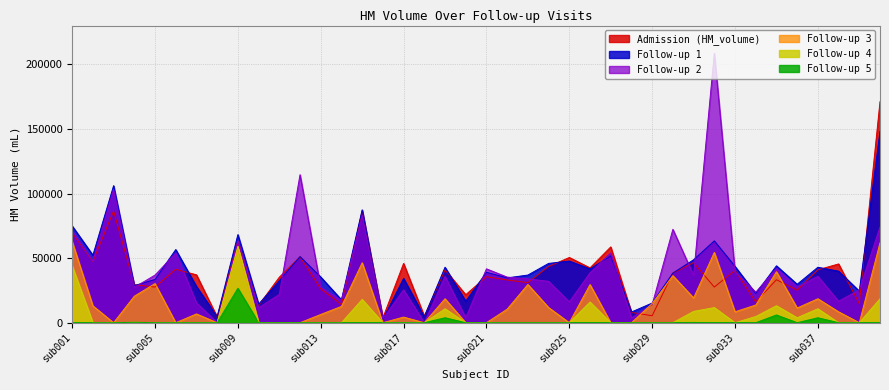

True or false: HM_volume.4 has more than 1 interior local peaks.

True